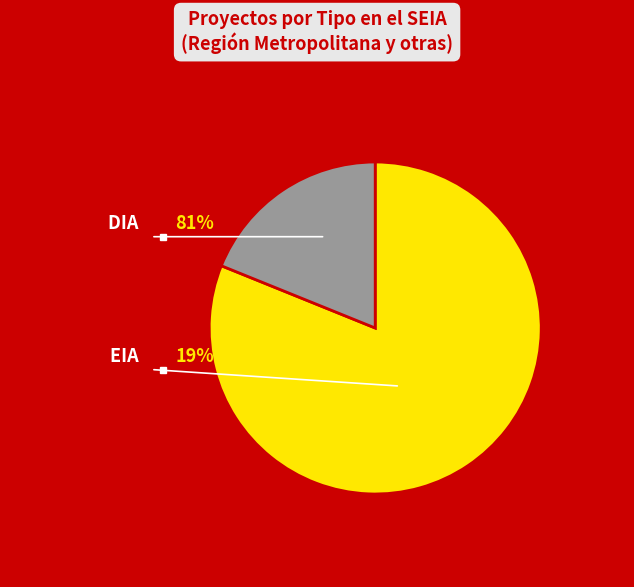

What is the largest slice in the pie chart?

DIA